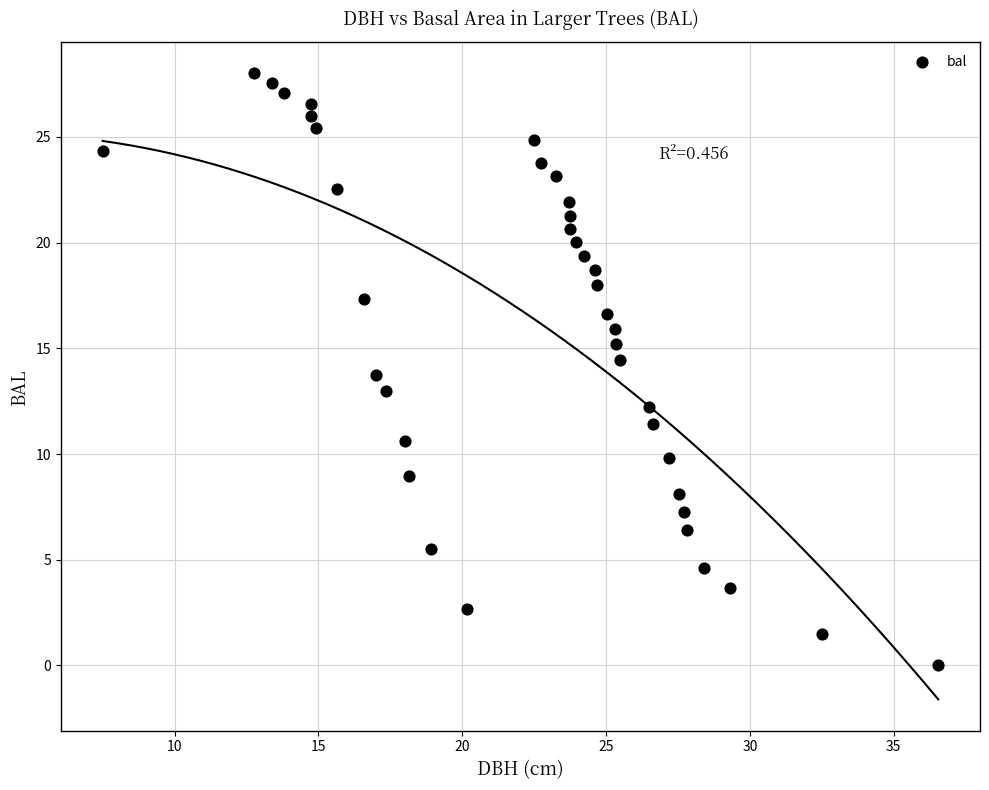

What is the range of X values (max minus min)?

29.0